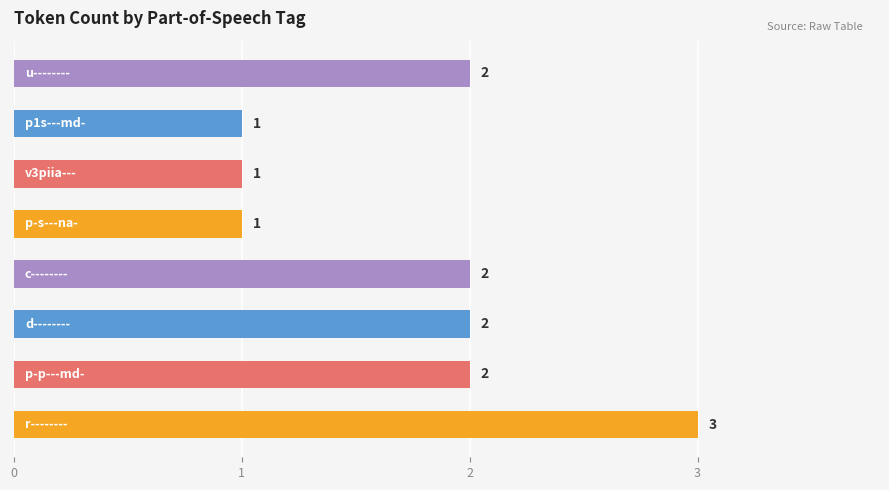

What is the maximum value shown in the chart?

3